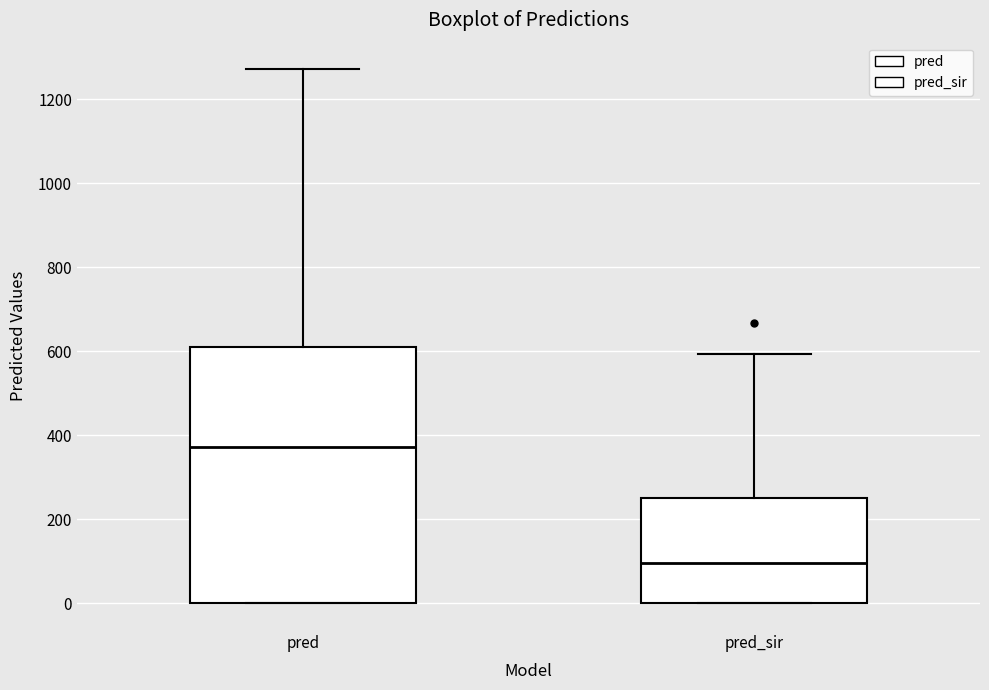

Reading left to right, read every box against the y-axis: the position of its median line, the range the box covers, and the ends of its whiskers. The values are not printed on the chart, so give them approximately, as read against the axis.

pred: median 380, box 0 to 620, whiskers 0 to 1280
pred_sir: median 100, box 0 to 260, whiskers 0 to 600